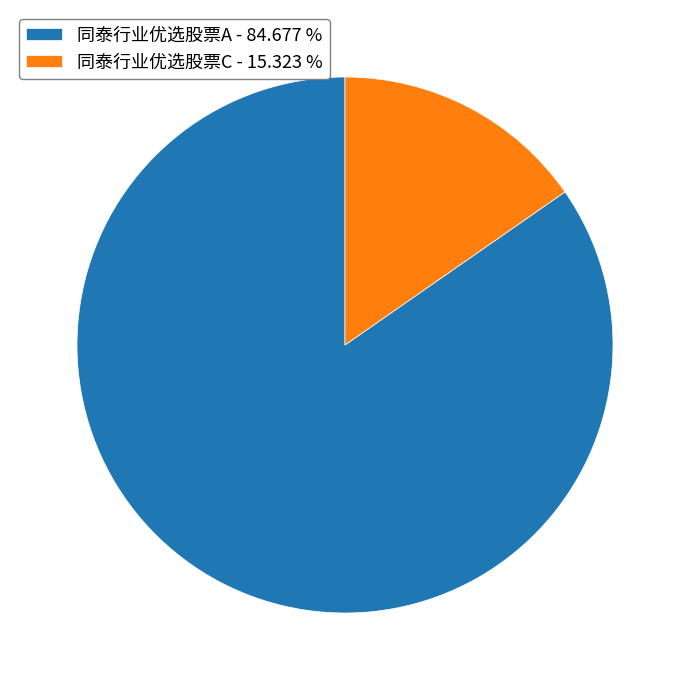

The 同泰行业优选股票A slice represents 75% of the pie. True or false?

False